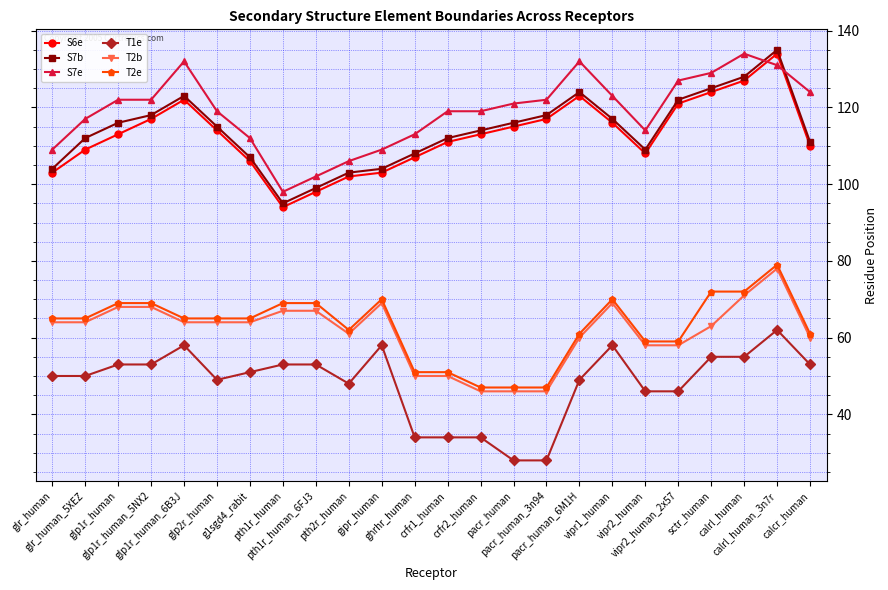

At glp2r_human, list the series in order from smallest to largest.

T1e, T2b, T2e, S6e, S7b, S7e